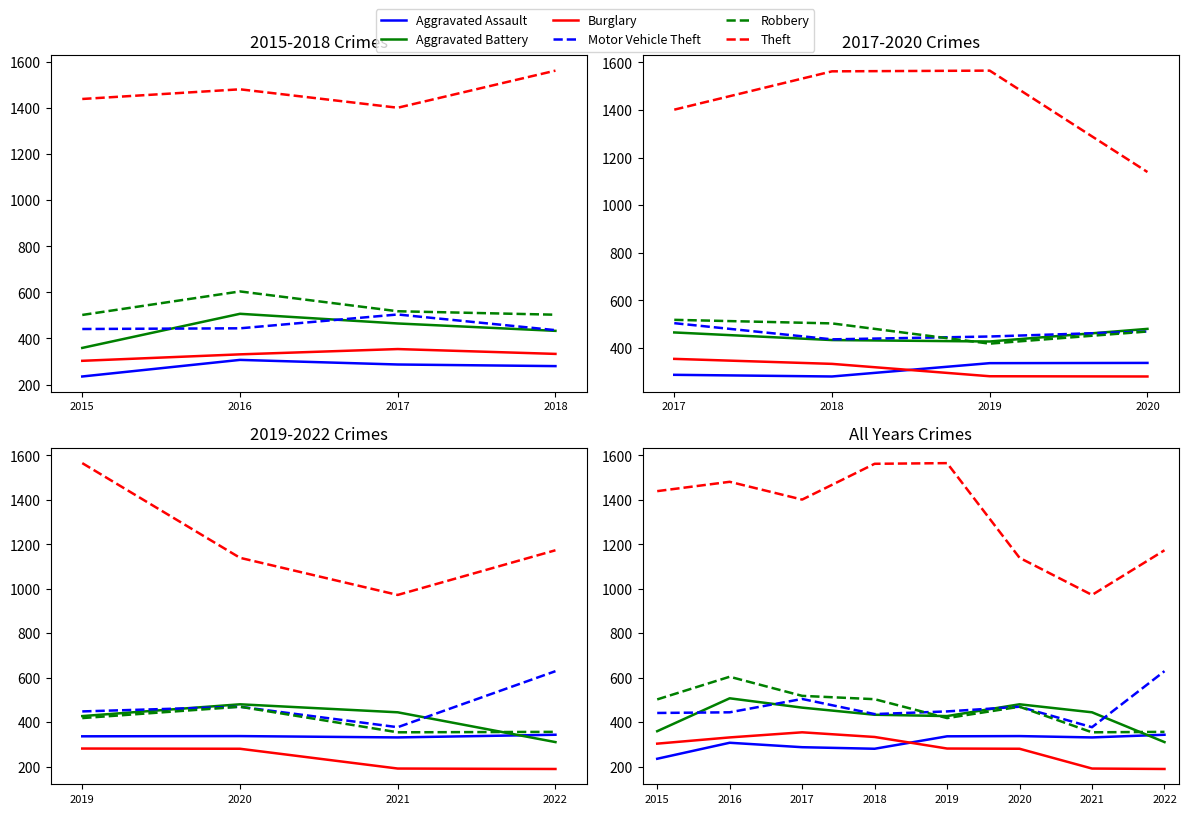

In Motor Vehicle Theft, how many points are higher than both neighbors (excluding endpoints)?

2